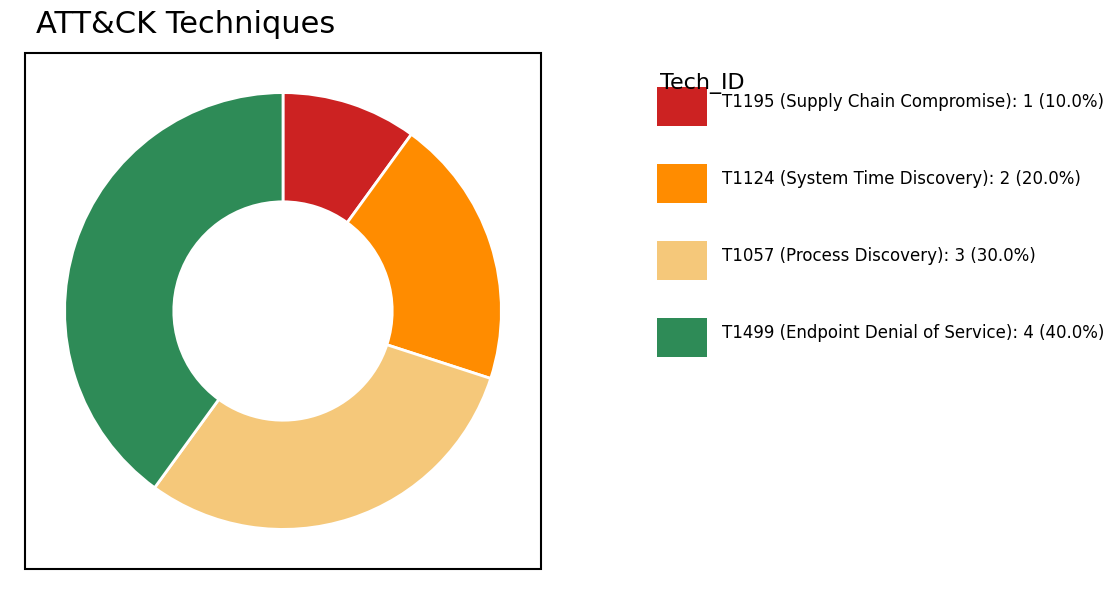

Is there any slice that represents more than half of the pie?

No